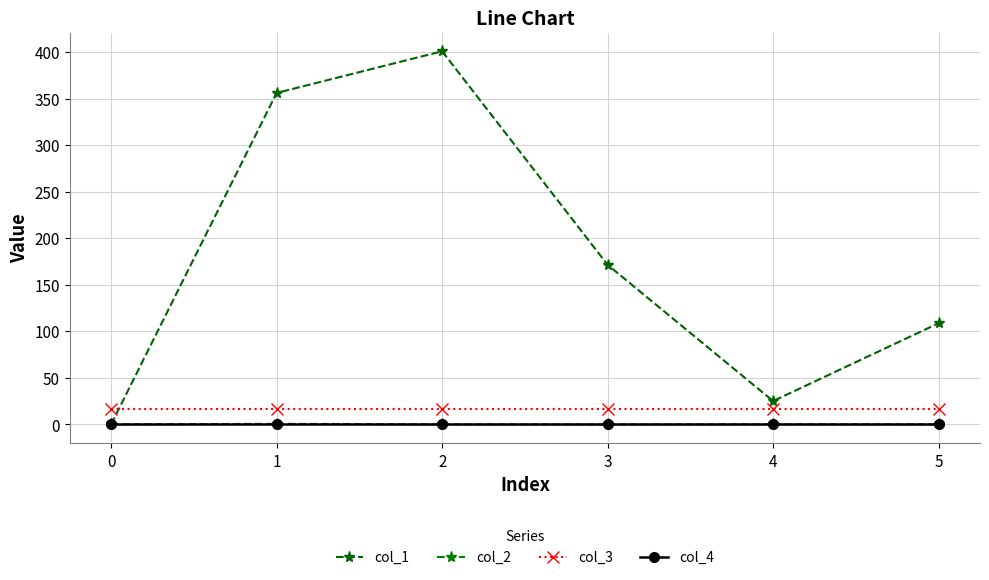

What is the sum of the col_3 values at 0 and 1?

32.0